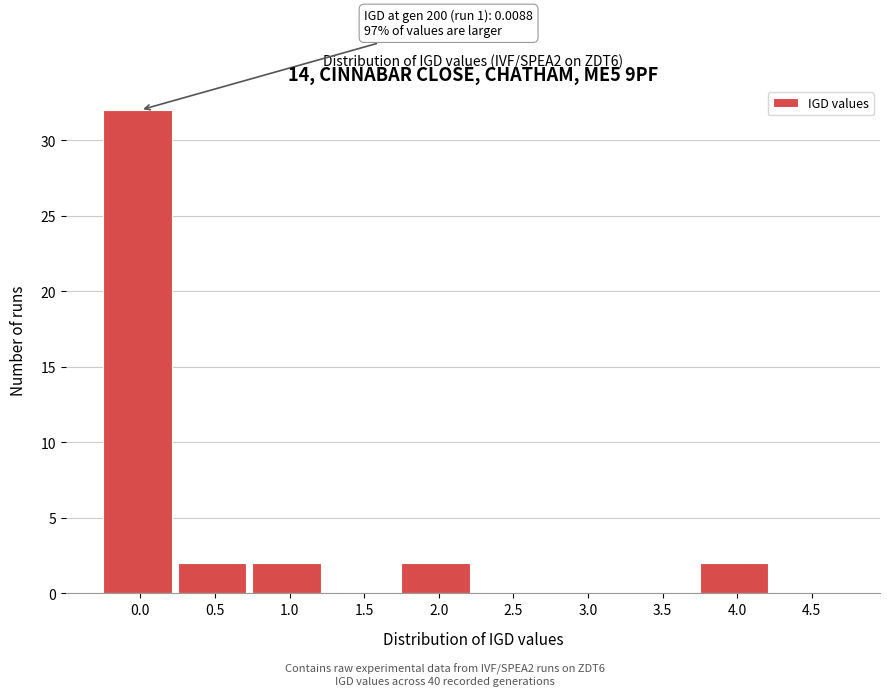

Reading left to right, list all the values displayed in this chart.

0.0=32	0.5=2	1.0=2	1.5=0	2.0=2	2.5=0	3.0=0	3.5=0	4.0=2	4.5=0